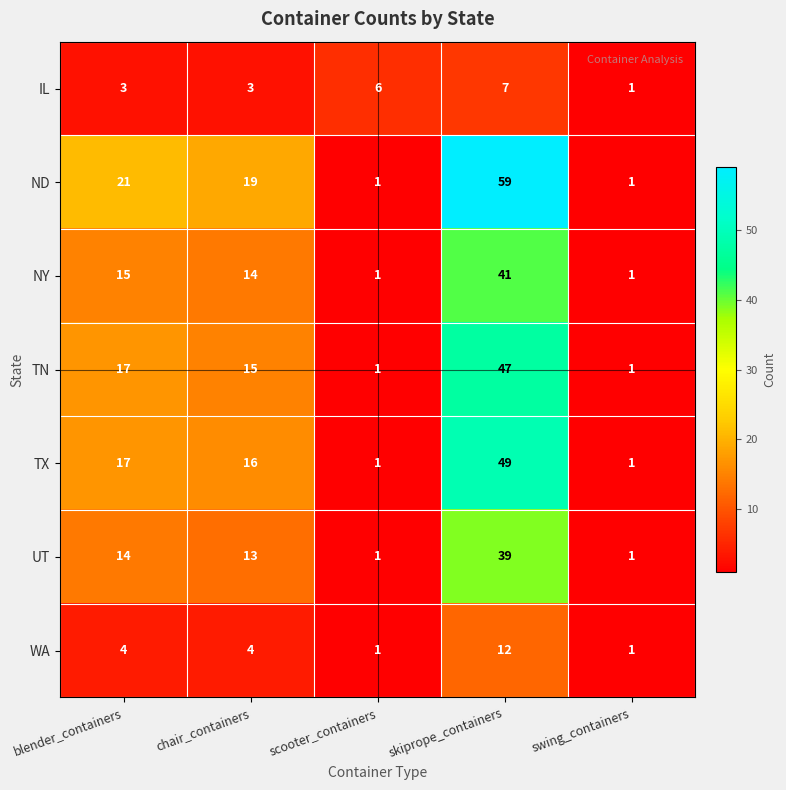

Count the number of categories in the chart.

5